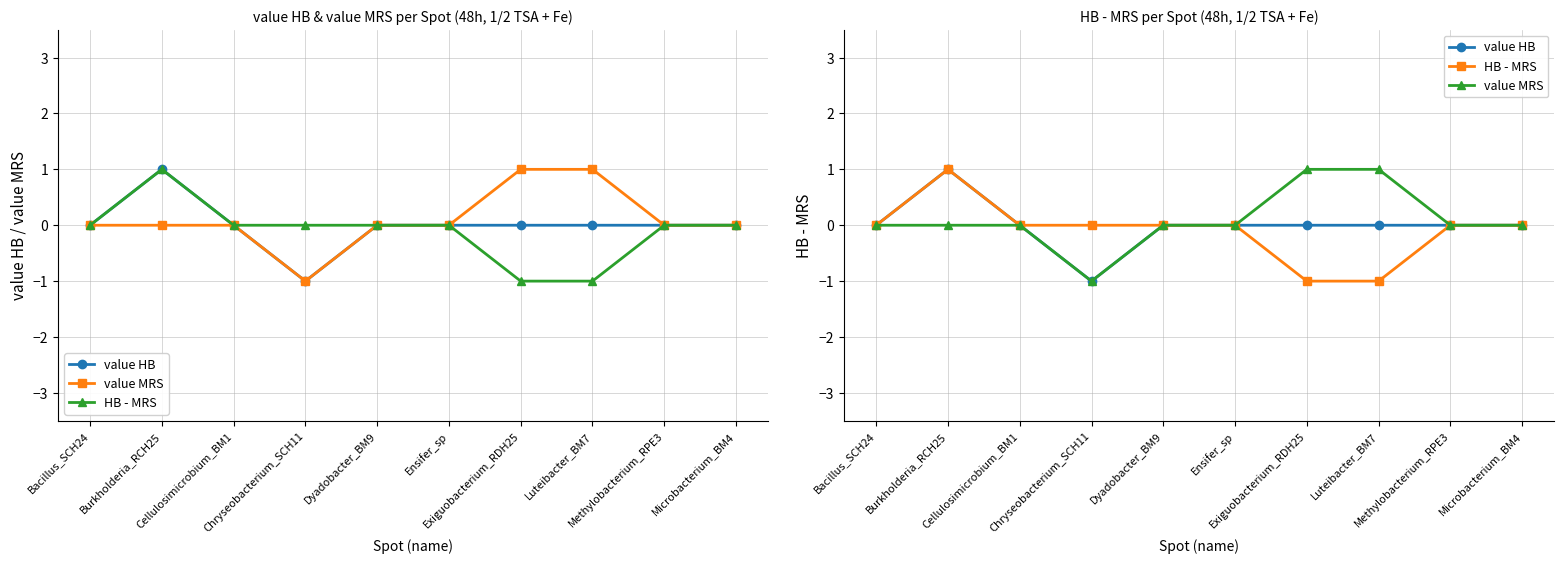

What position from the left is Burkholderia_RCH25?

2